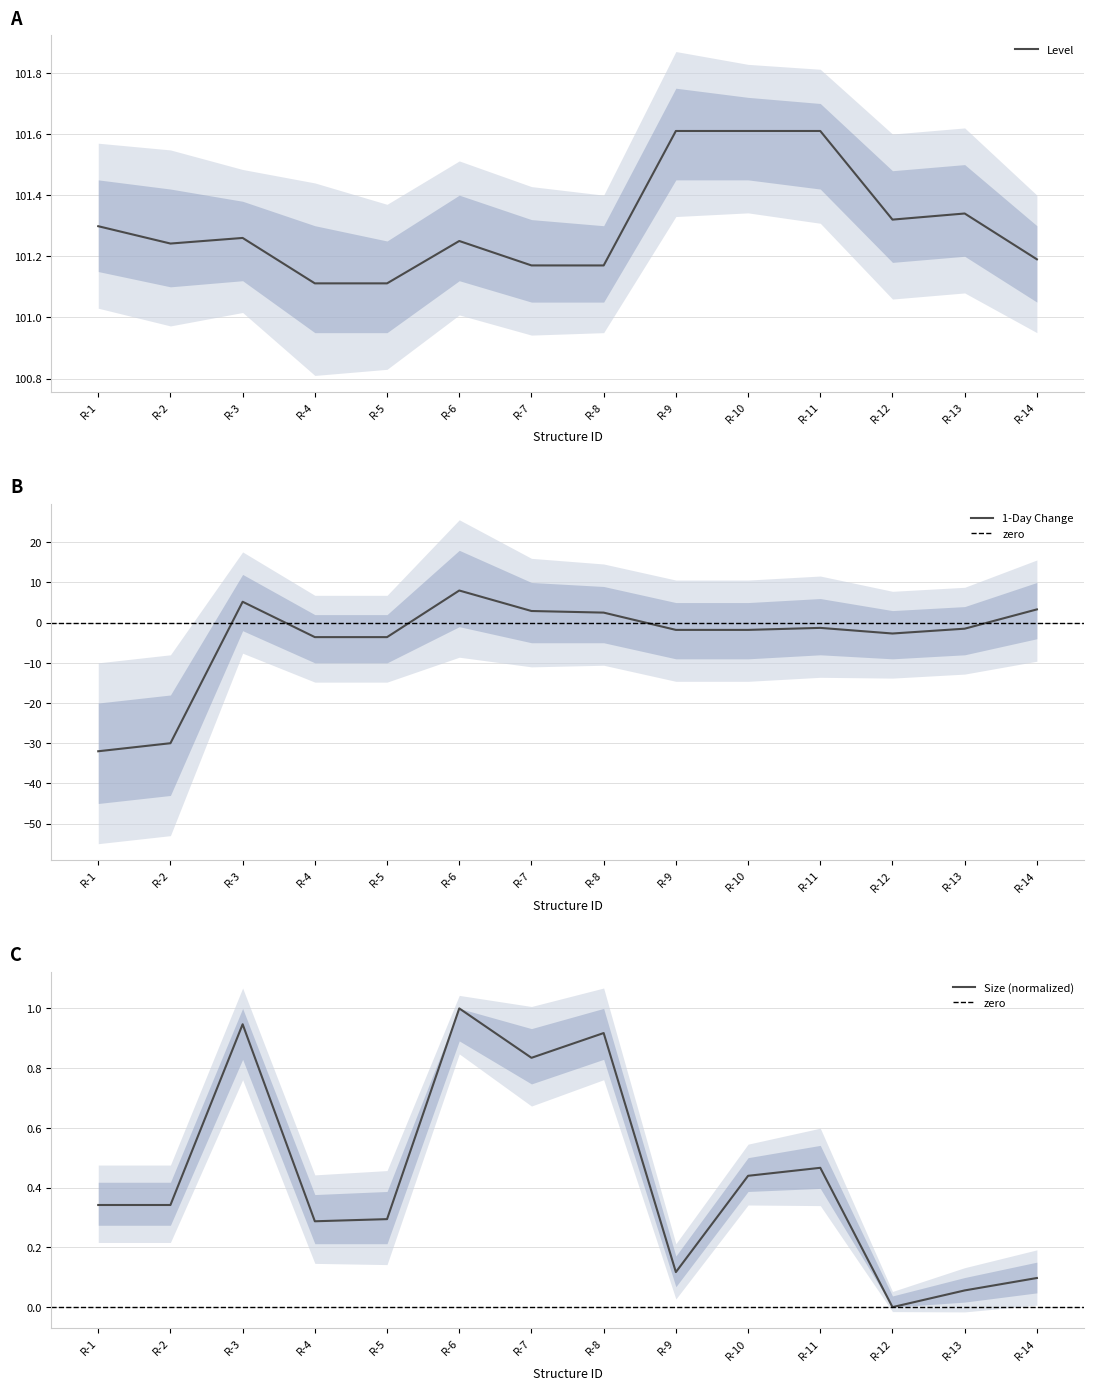

Where is the first local maximum for 1DChg?

R-3